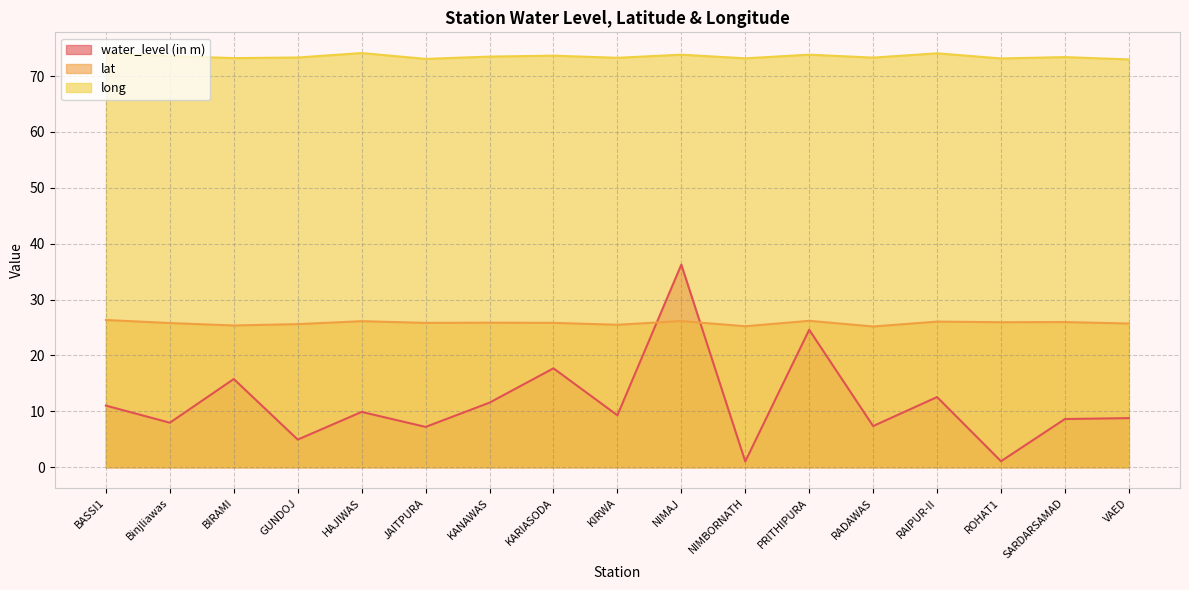

Where do water_level (in m) and lat first cross each other?

KIRWA and NIMAJ